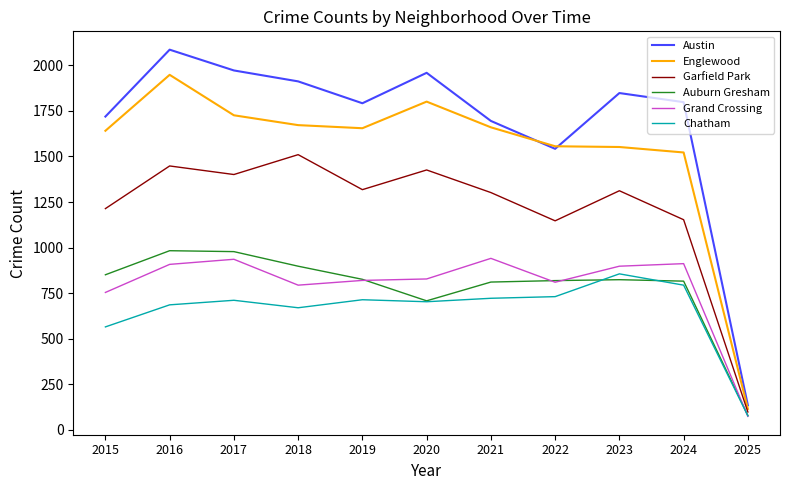

What is the total value across all series at 2023?

7290